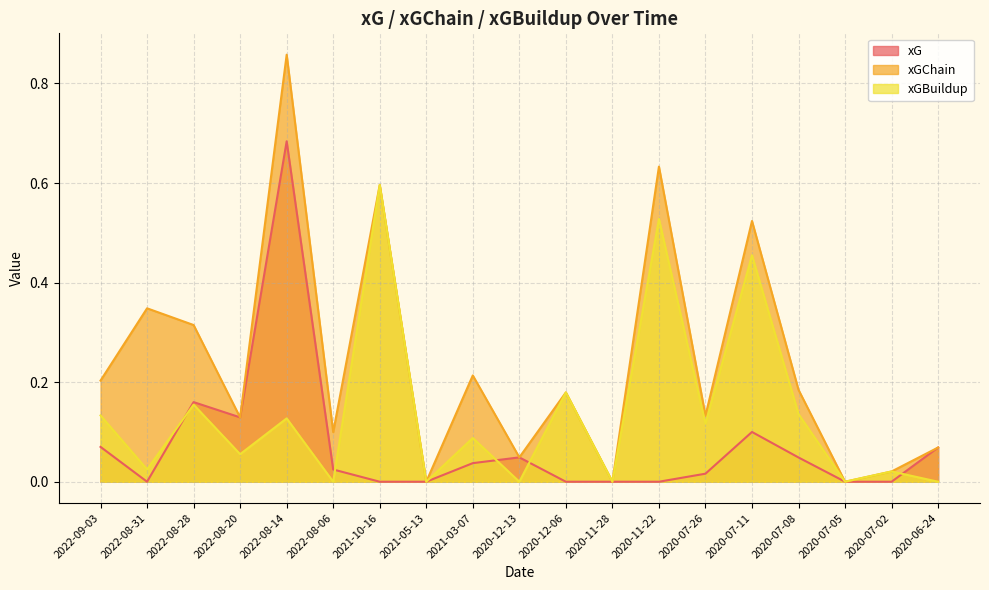

The xGChain series shows 0.3 at 2022-08-14. True or false?

False